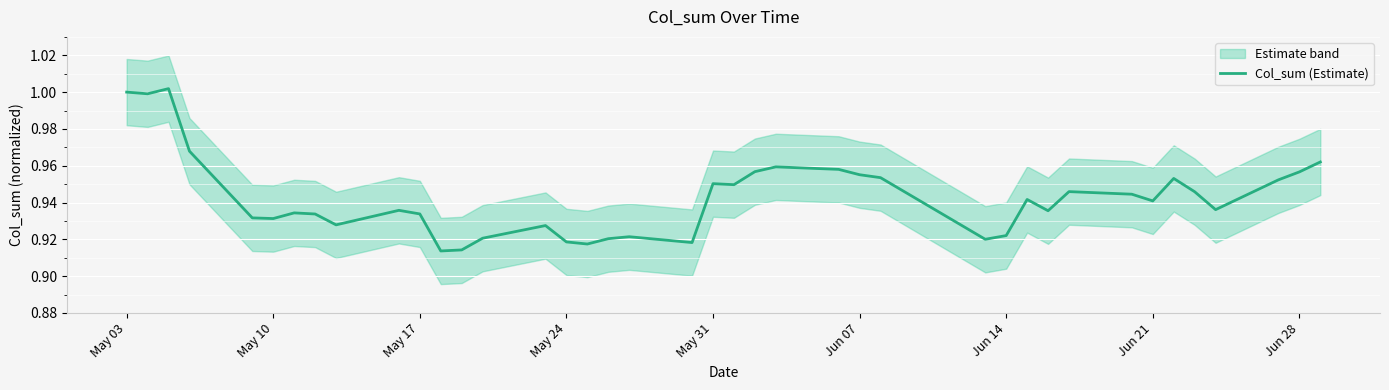

The value at 23 is 0.3. True or false?

False